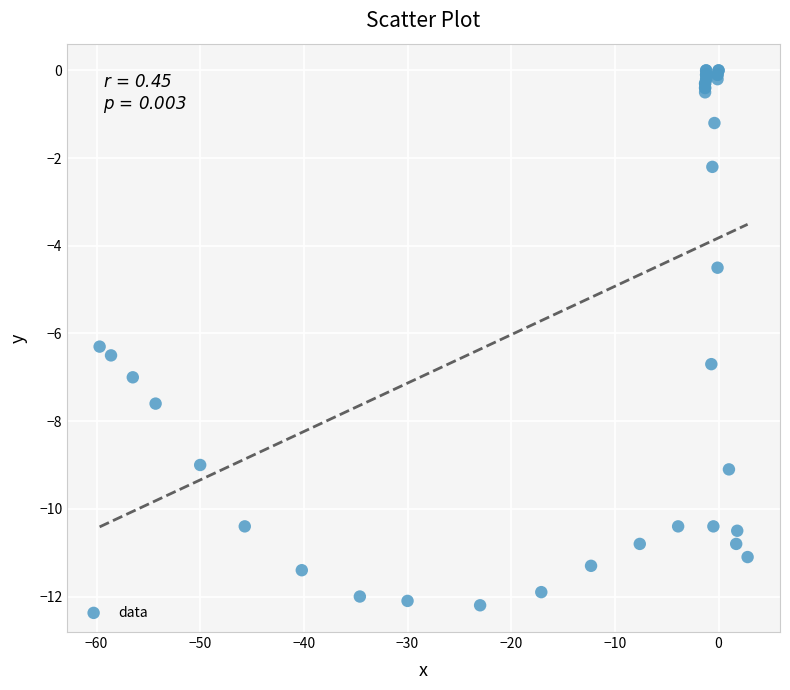

What Y value in the scatter plot is closest to -6?

-6.3